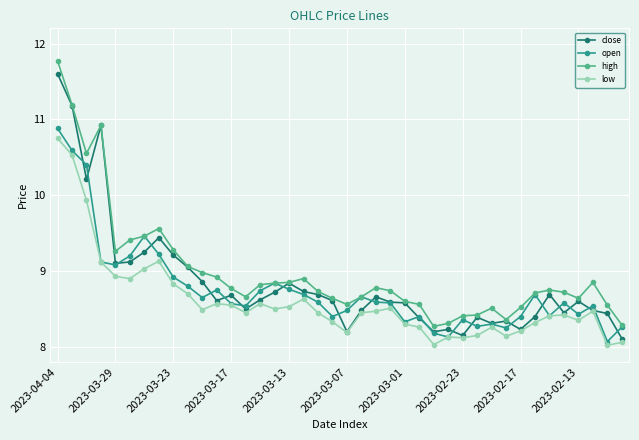

What is the minimum value shown in the chart?

8.0